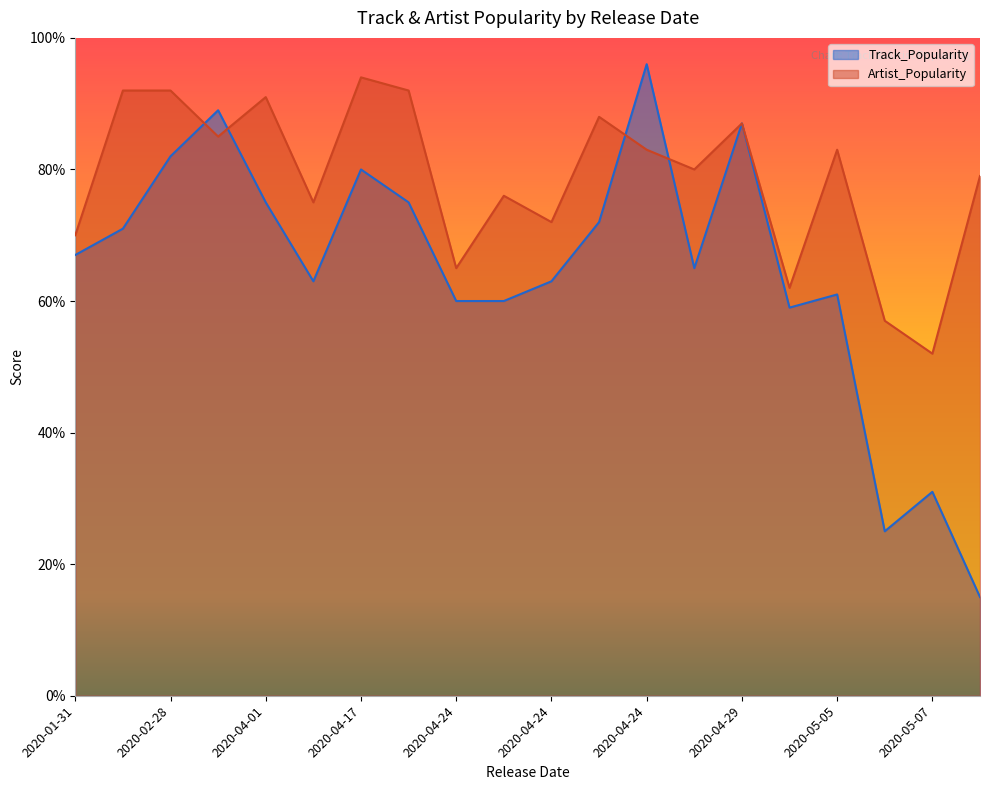

True or false: Track_Popularity and Artist_Popularity intersect in this chart.

True